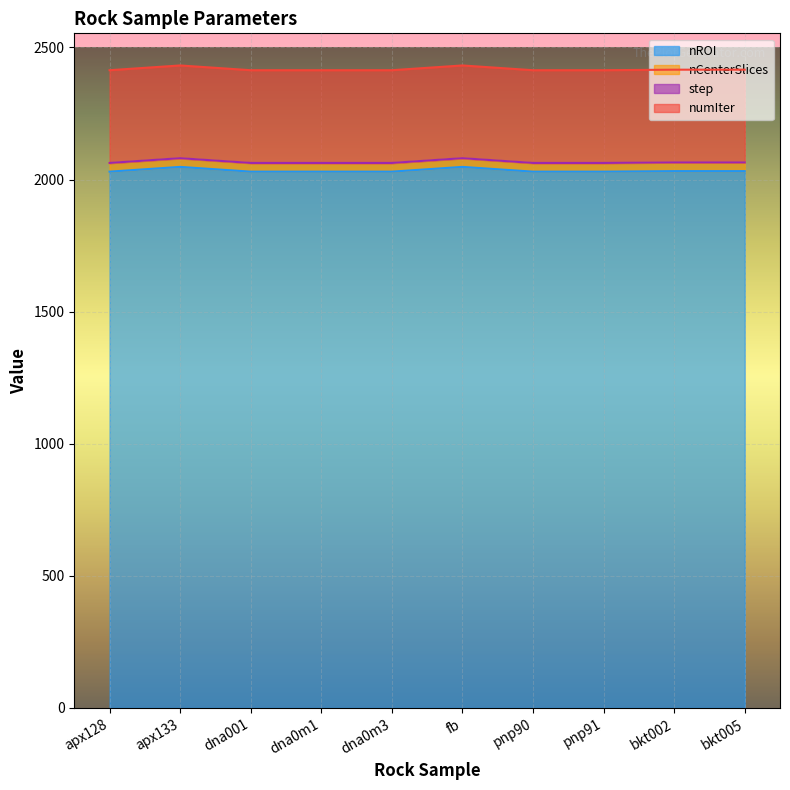

What are all the series names shown in the legend?

nROI, nCenterSlices, step, numIter